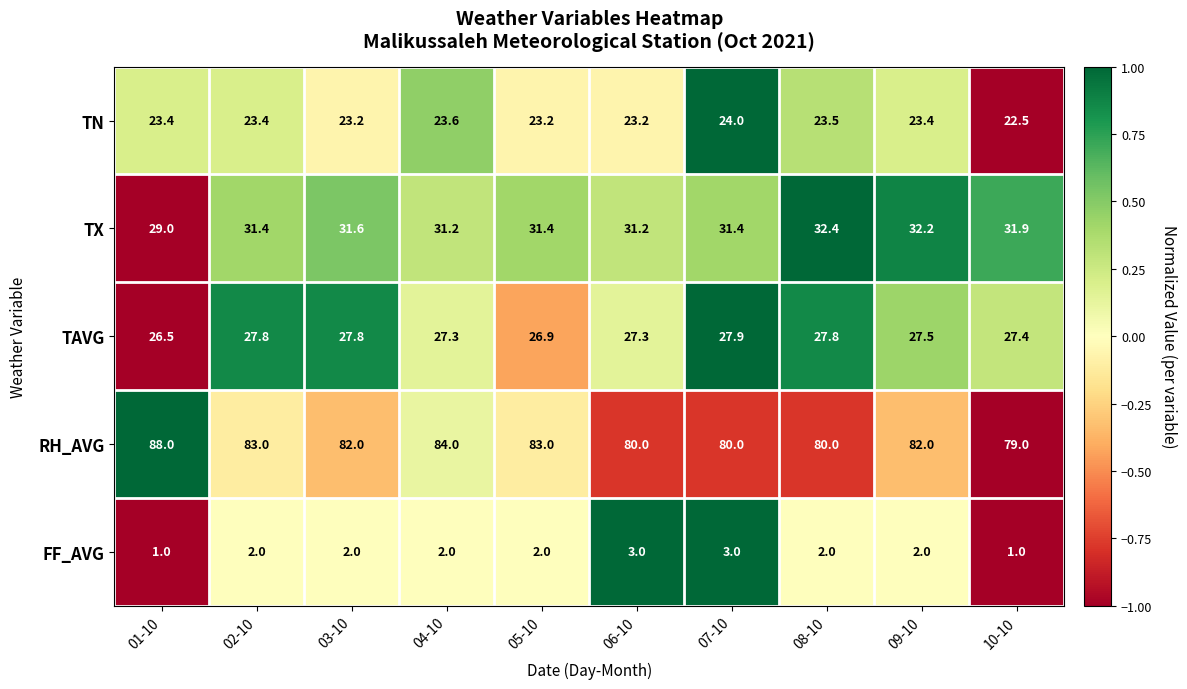

What is the average value of the TAVG series?

27.4